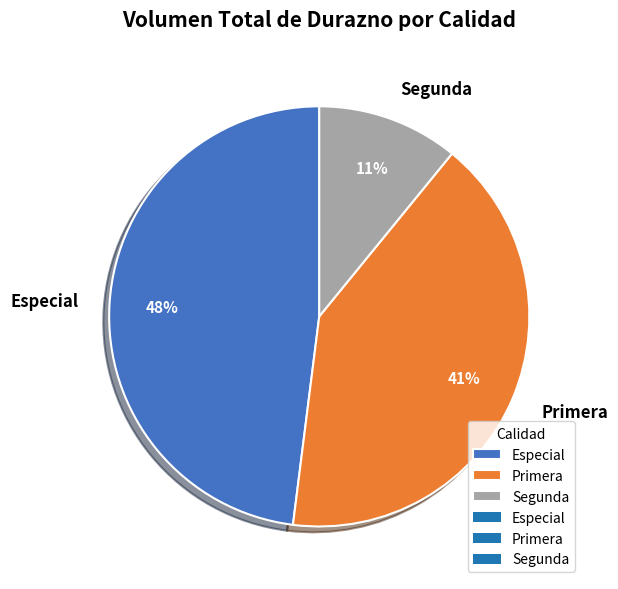

Is there any slice that represents more than half of the pie?

No